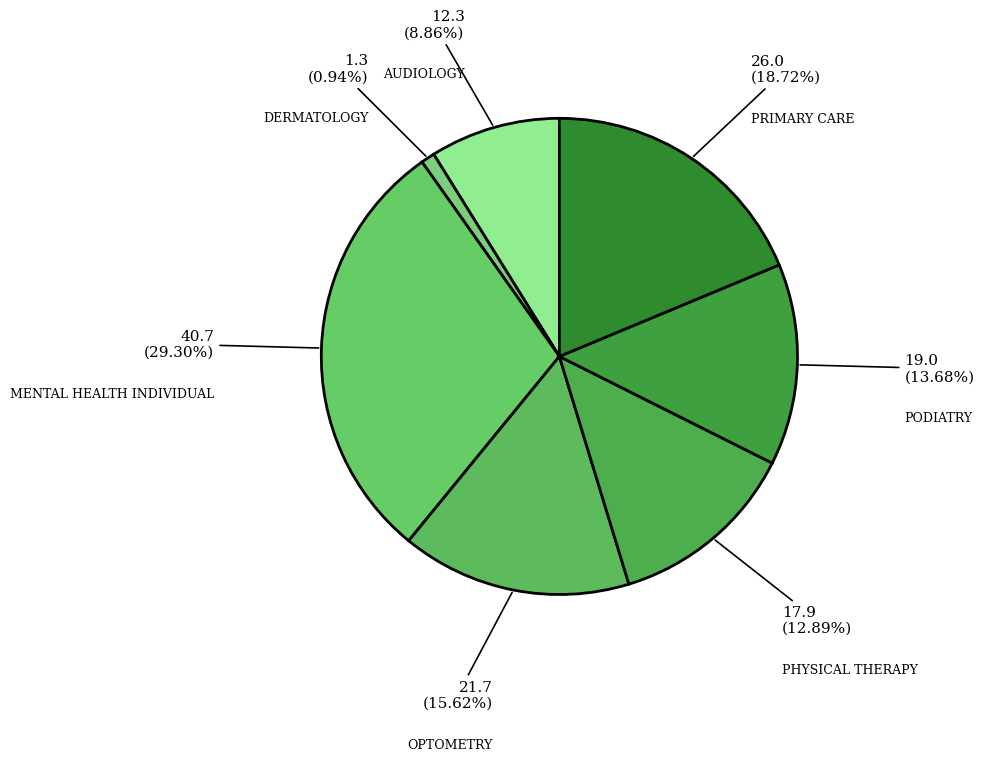

Does any single category account for the majority?

No